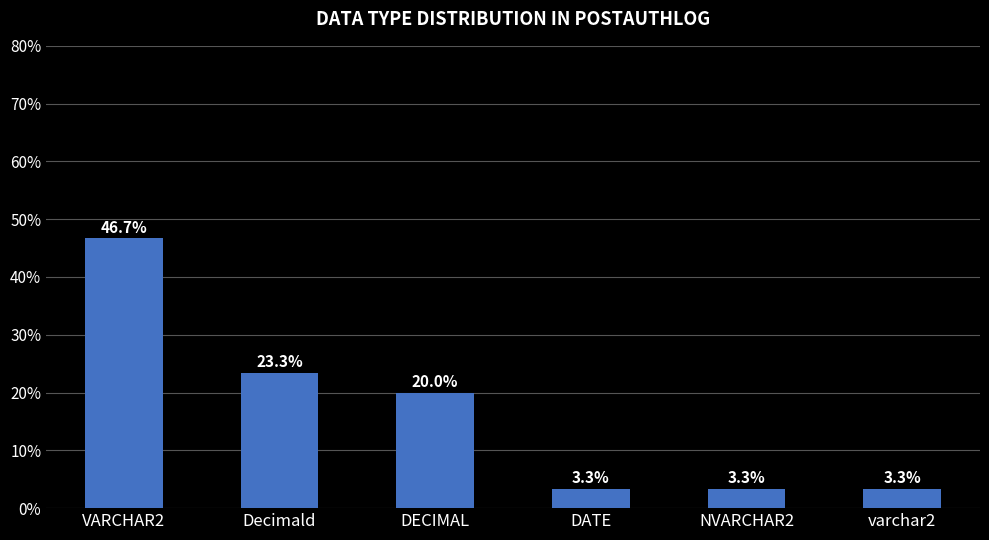

Are the bars horizontal?

No